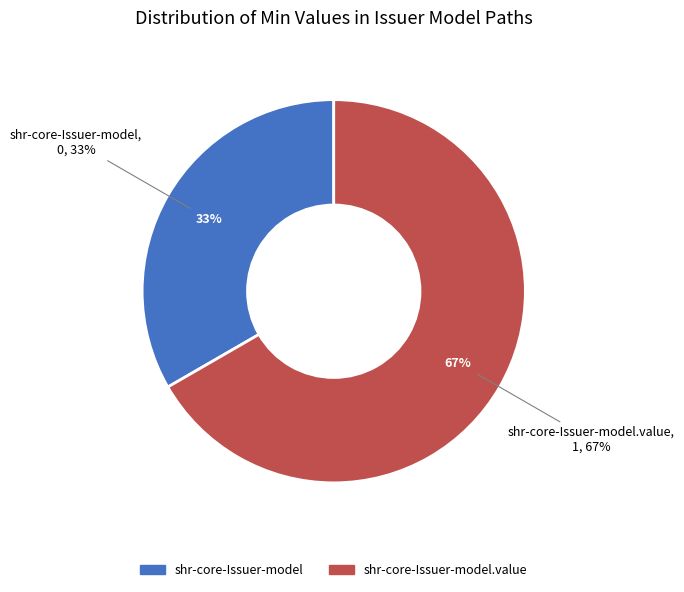

Count the number of slices in the pie.

2